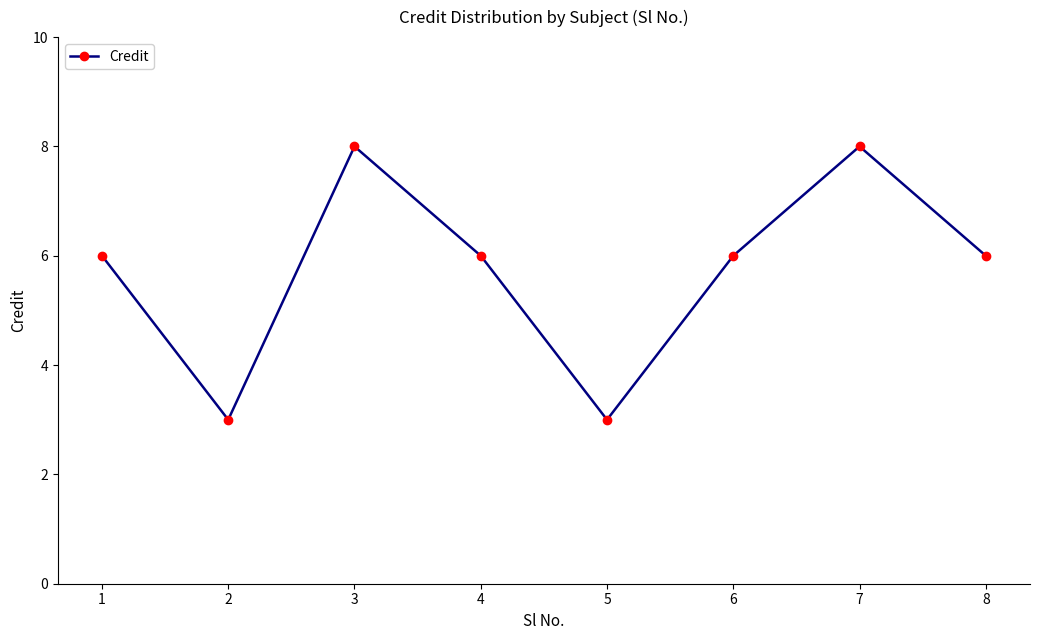

True or false: the data shows 1 at 2.

False